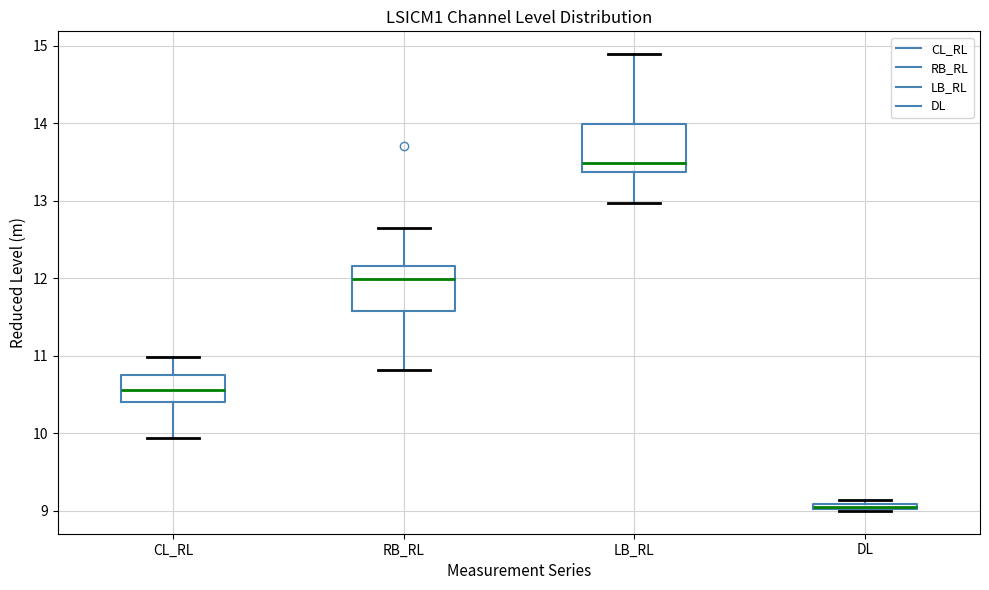

Where is the upper edge of the box for DL on the y-axis? The values are not printed on the chart, so give them approximately, as read against the axis.

9.1